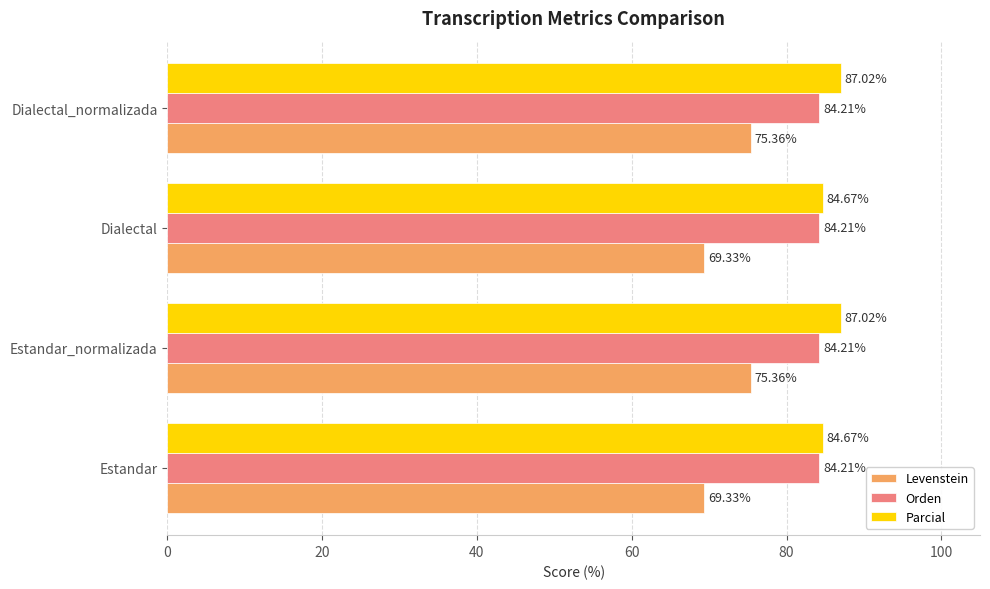

Which series has the widest spread of values?

Levenstein